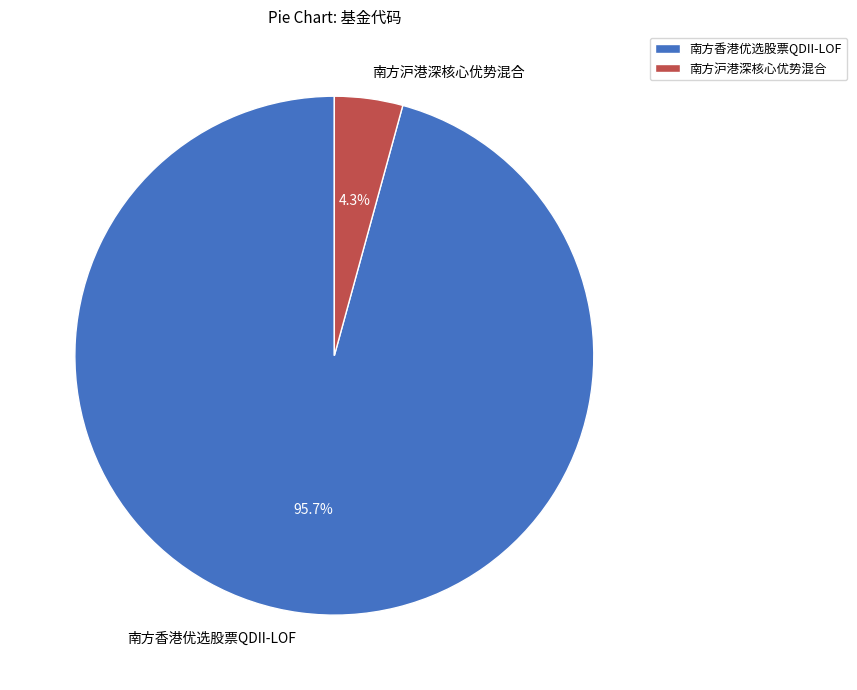

Which has a higher value, 南方香港优选股票QDII-LOF or 南方沪港深核心优势混合?

南方香港优选股票QDII-LOF